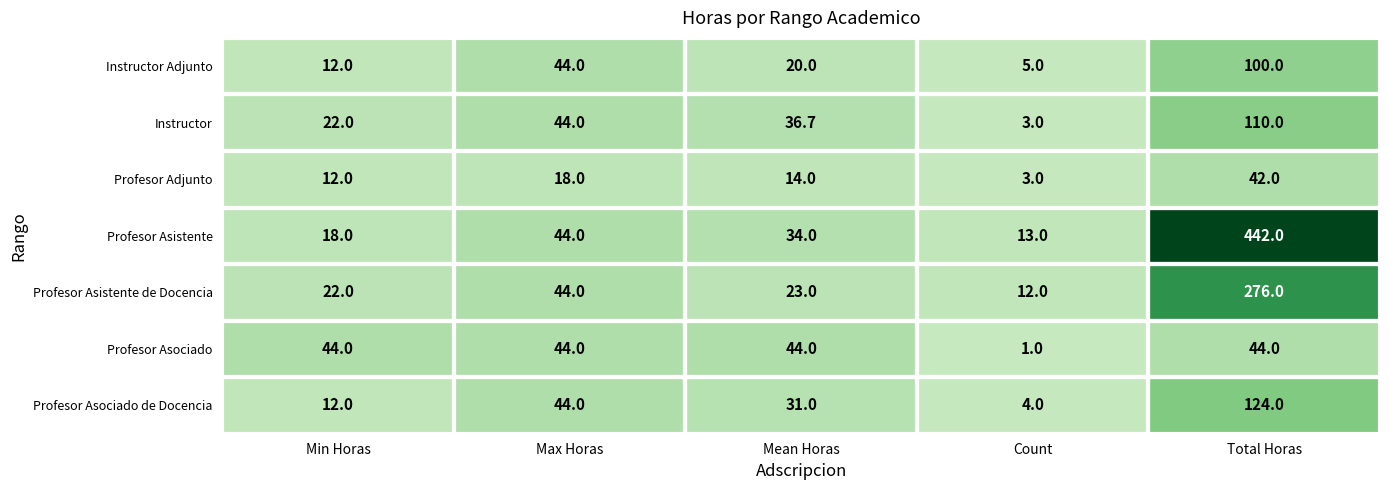

At which label does Instructor reach its peak?

Total Horas